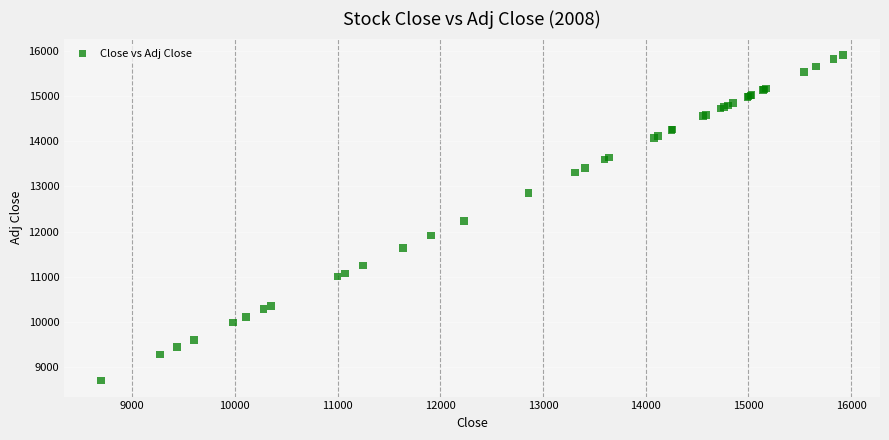

What Y value in the scatter plot is closest to 12310?

12230